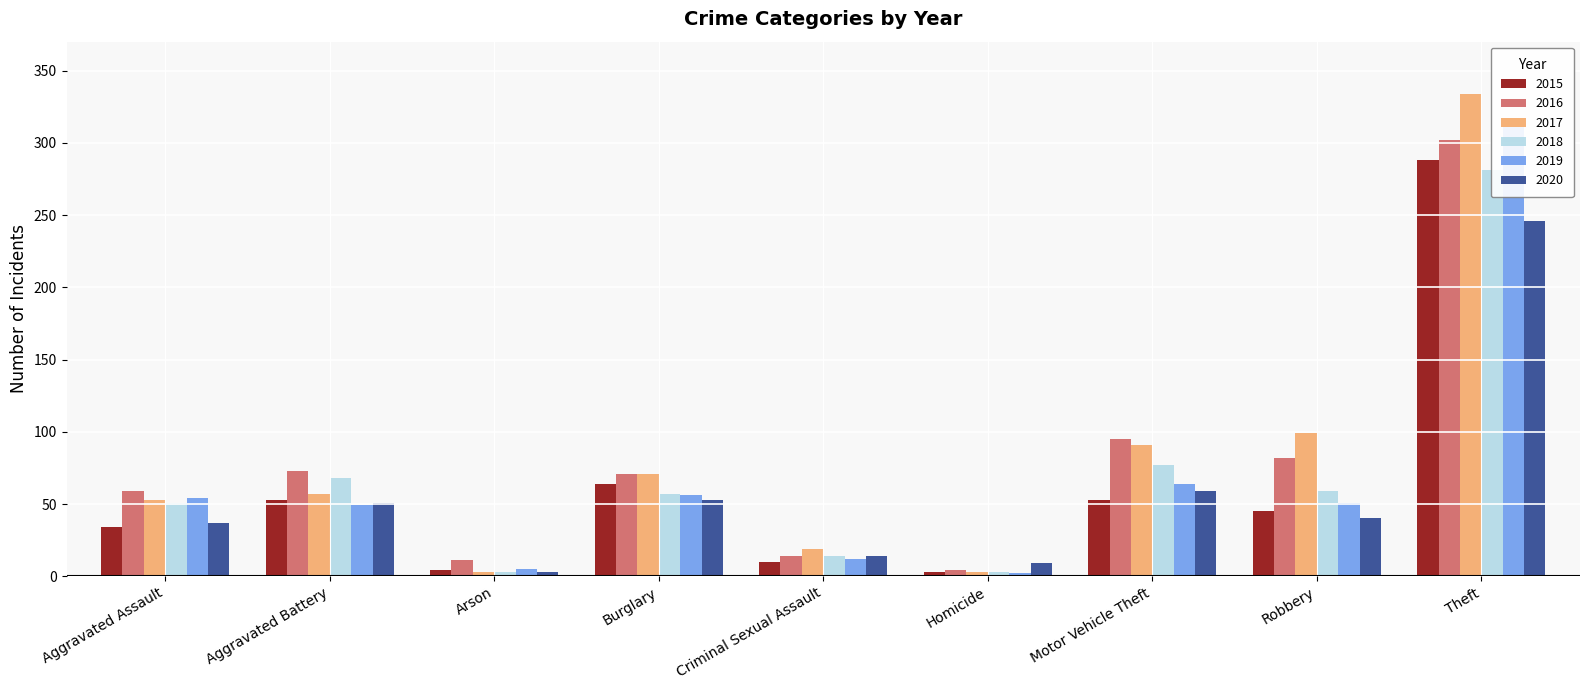

At which category does the chart reach its minimum across all series?

Homicide